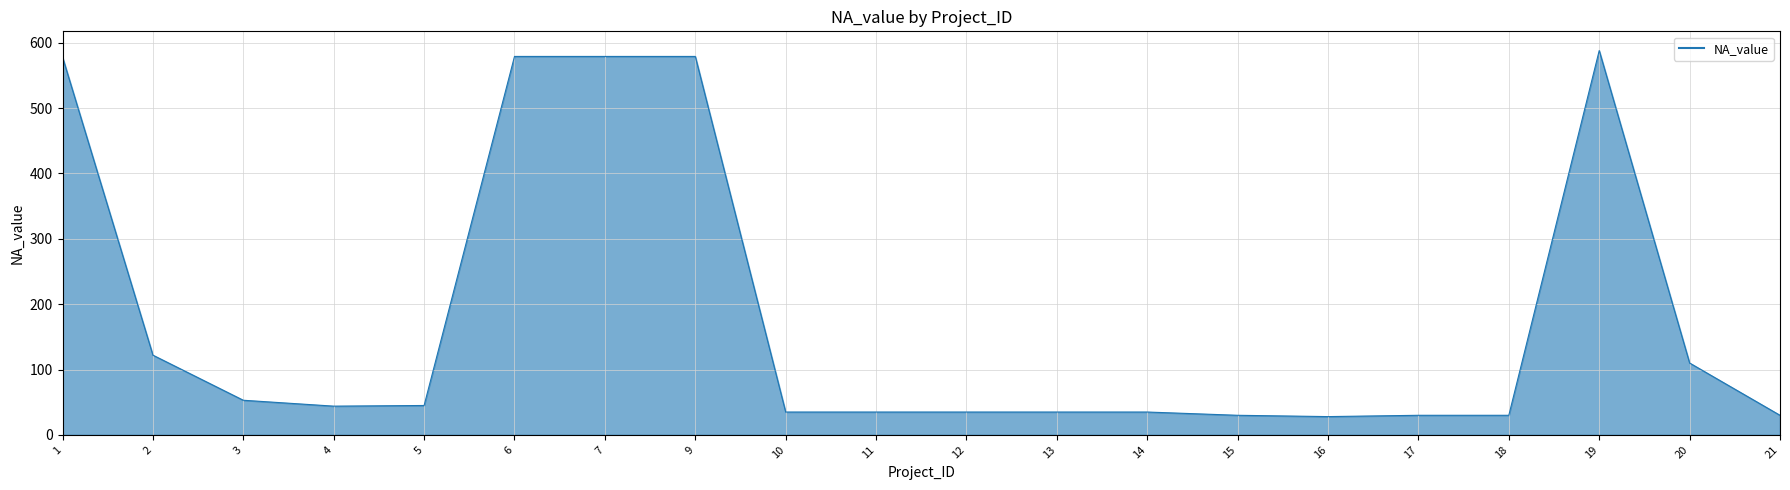

What is the change in value from 3 to 9?

+526